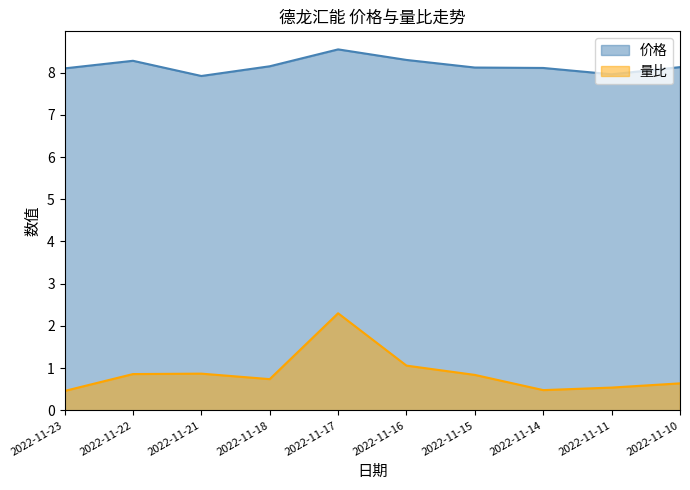

Does the chart display data point markers on the line(s)?

No